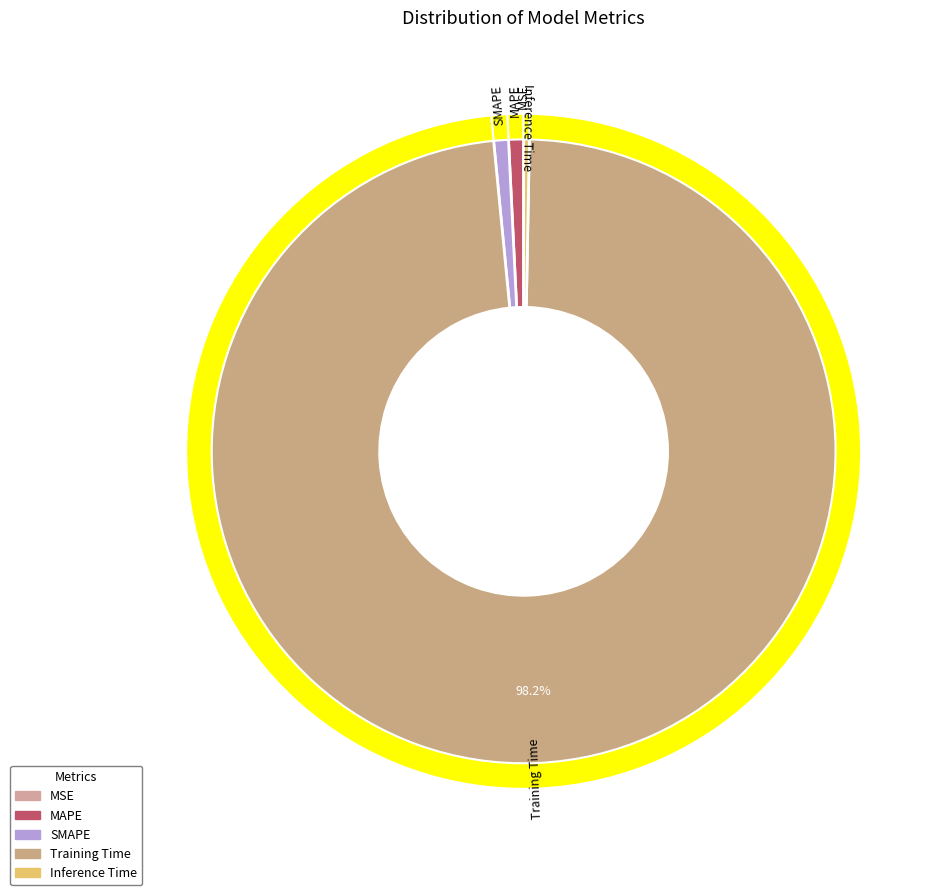

How many segments does this pie chart have?

5